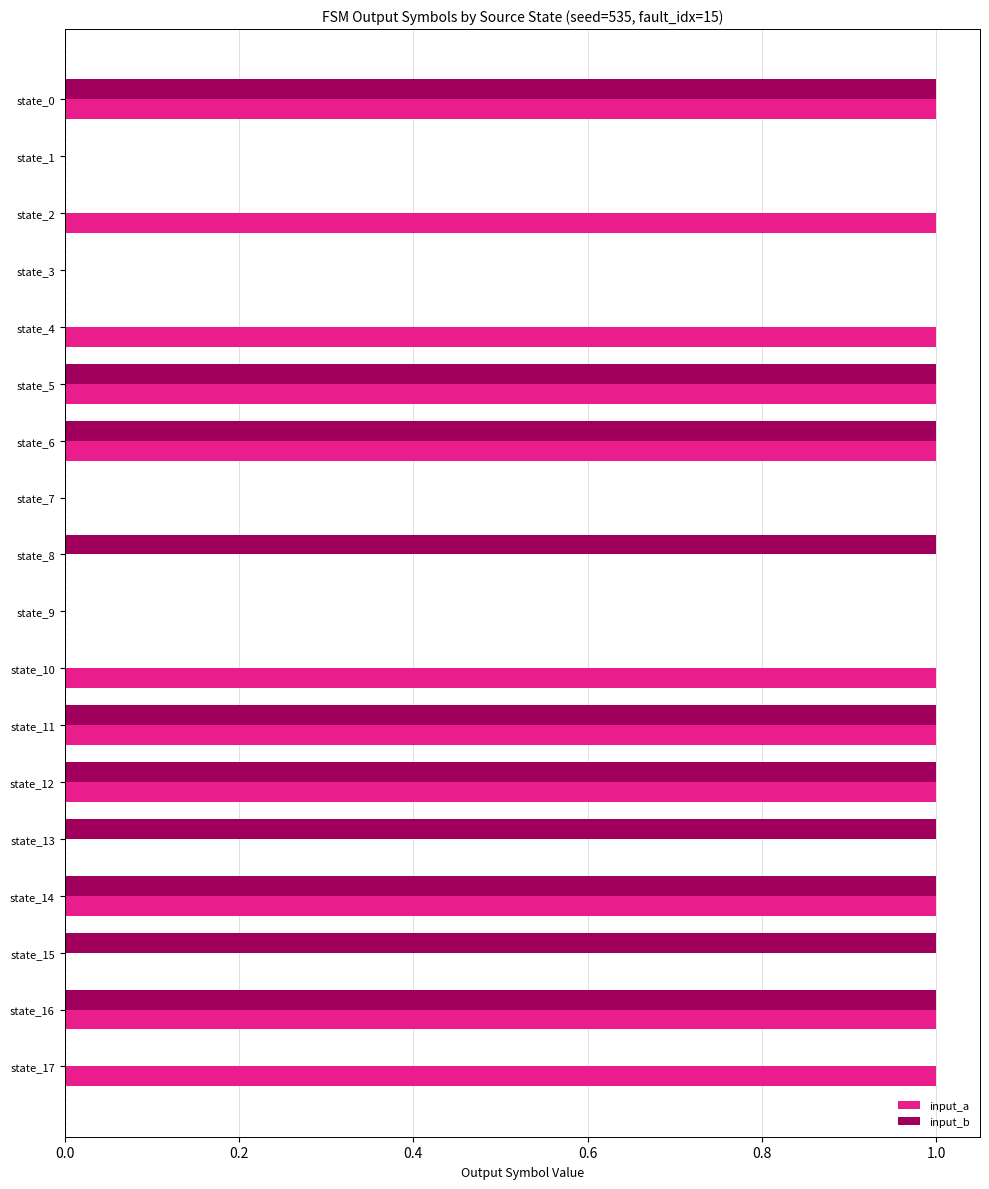

Which series changed the most between state_3 and state_10?

input_a